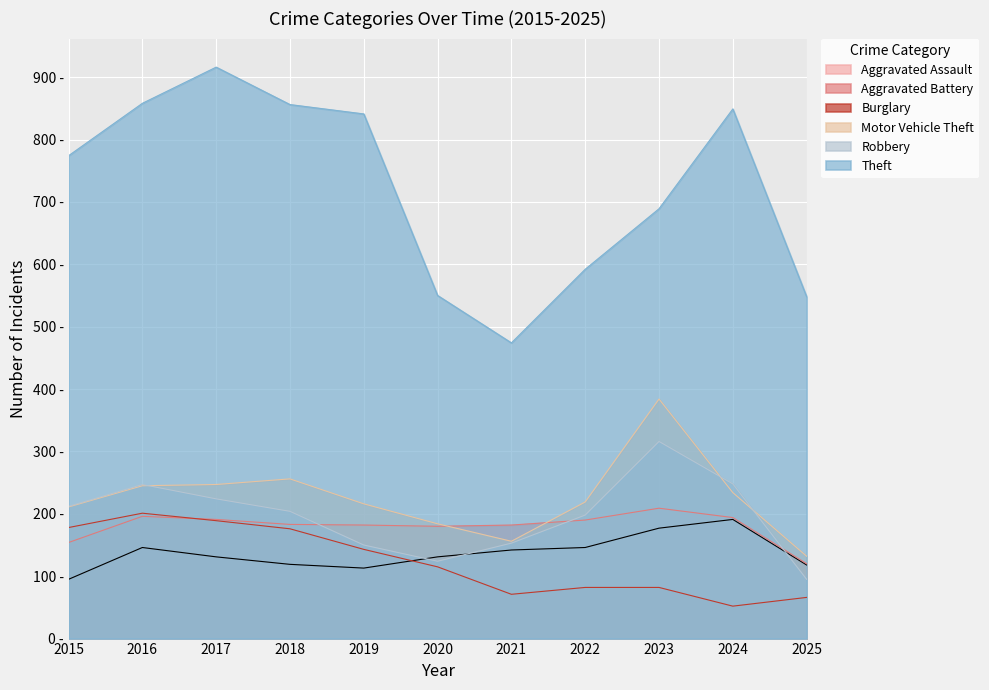

Which category has the highest value in the Aggravated Assault series?

2024